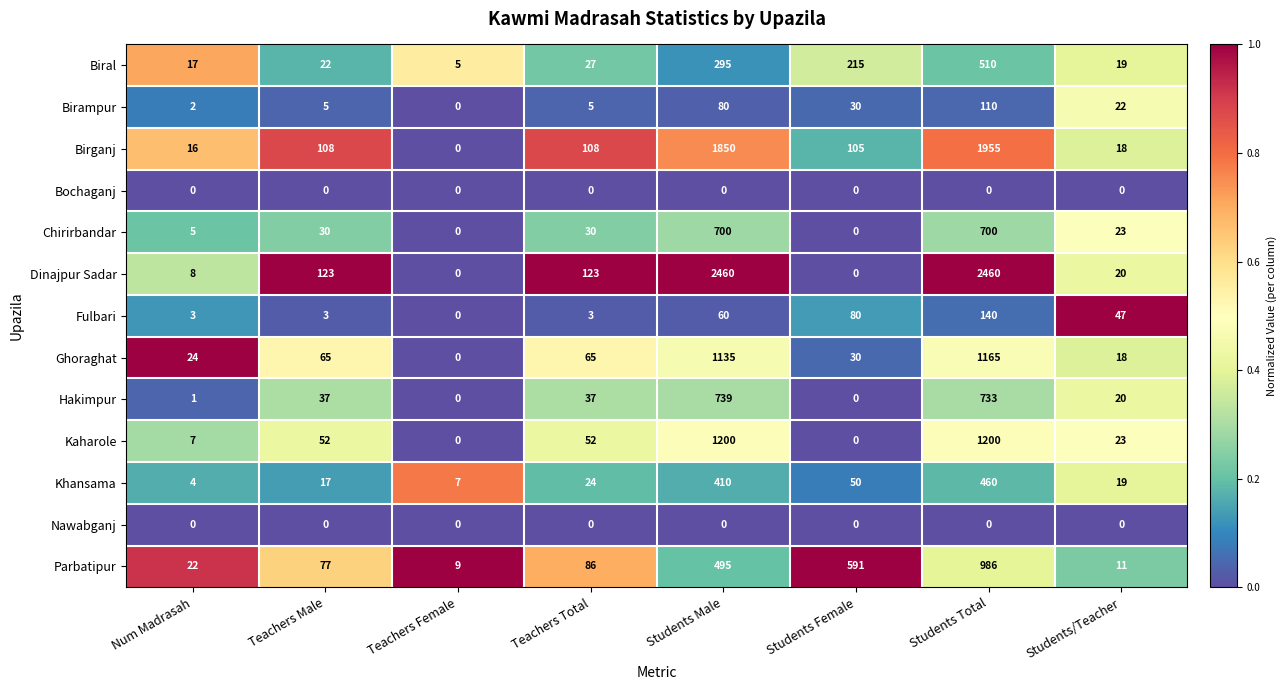

The value of Khansama at Students Total is 460. True or false?

True